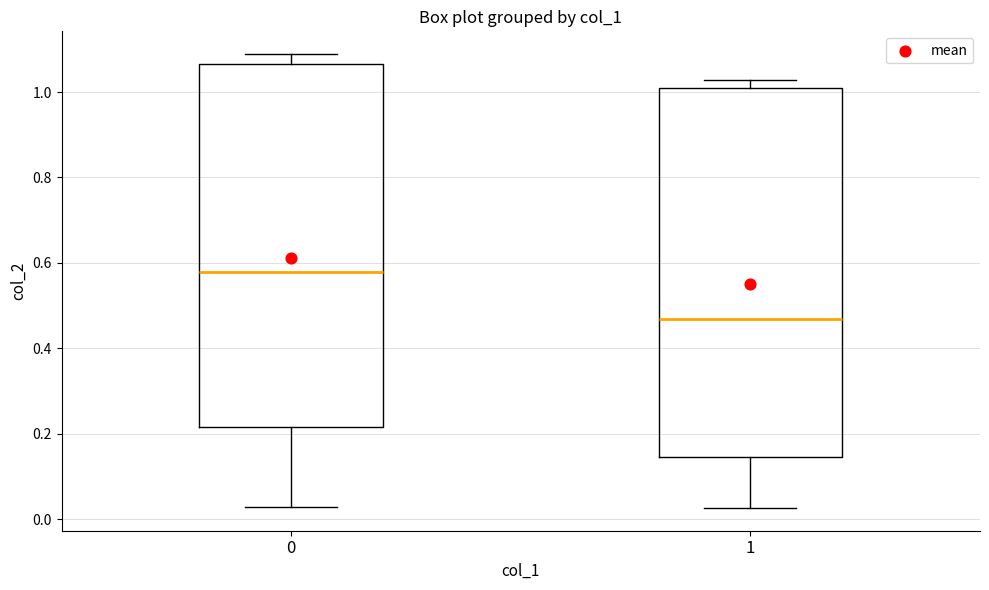

Which box has the highest median line?

0